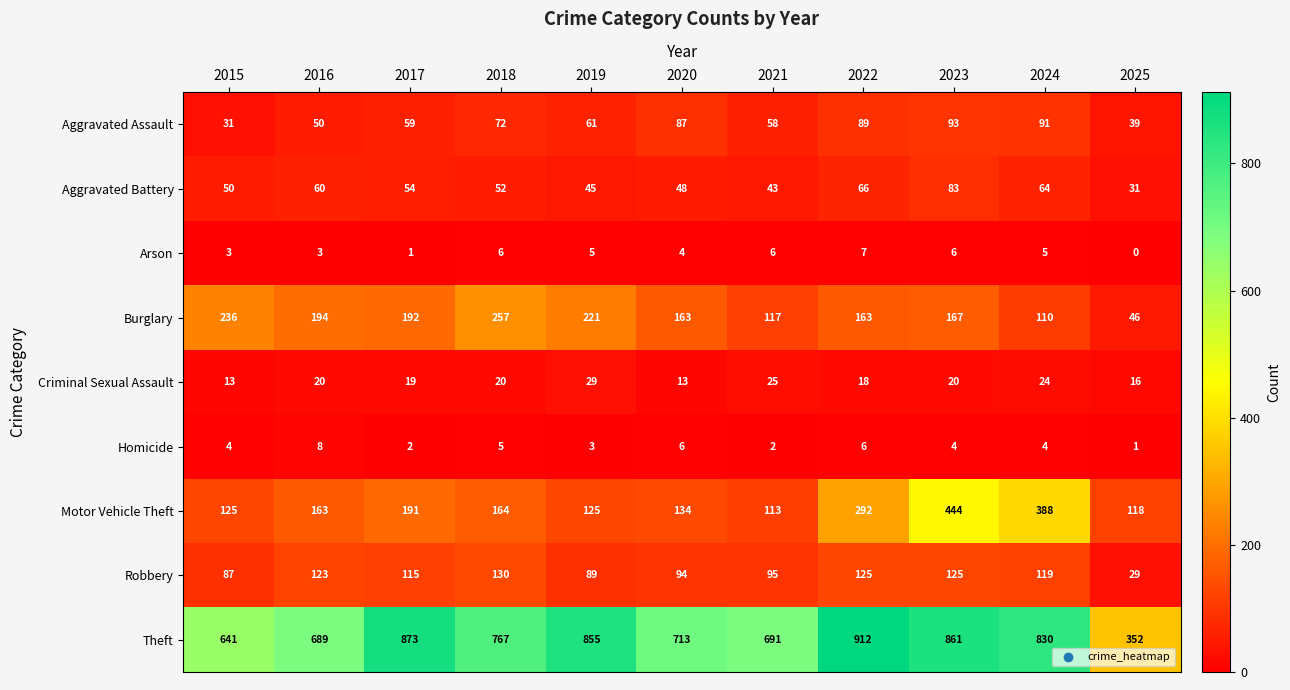

Which series has the largest total across all categories?

Theft